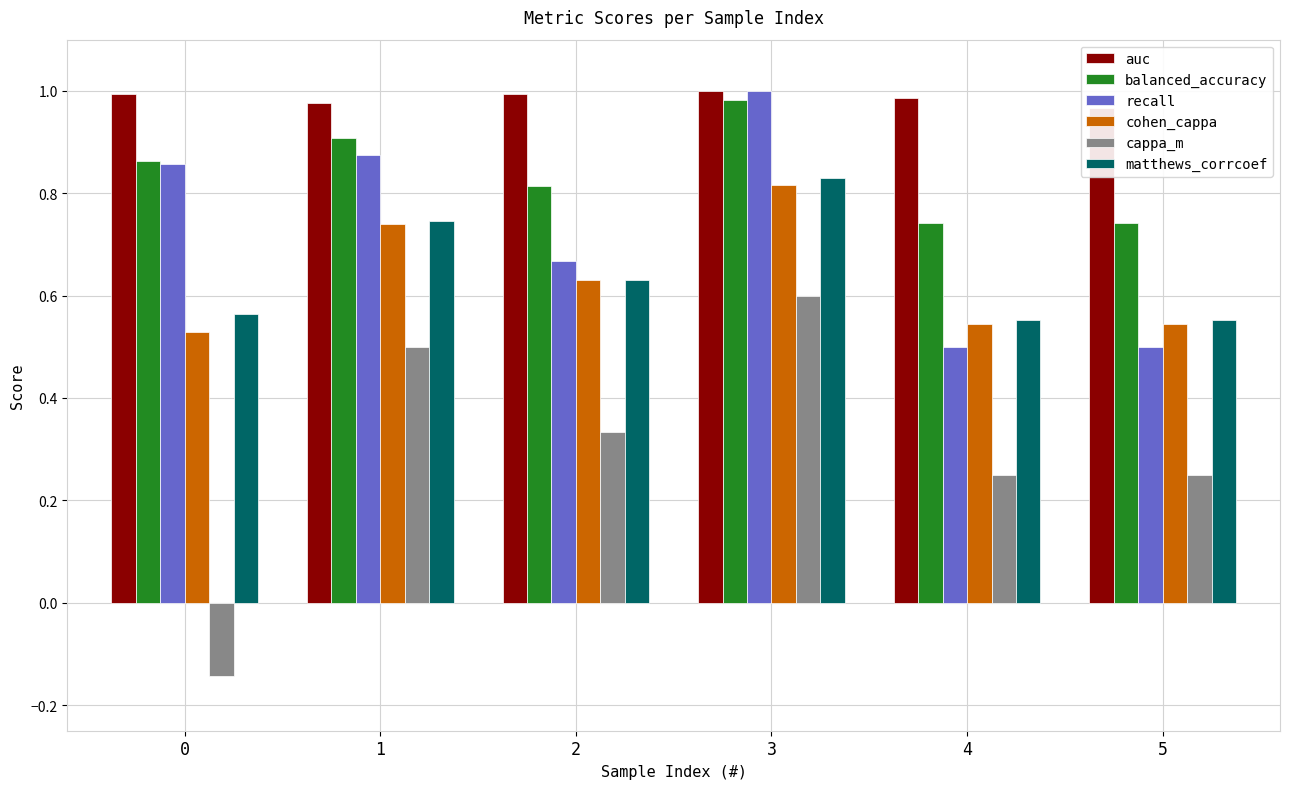

Which series has the largest total across all categories?

auc